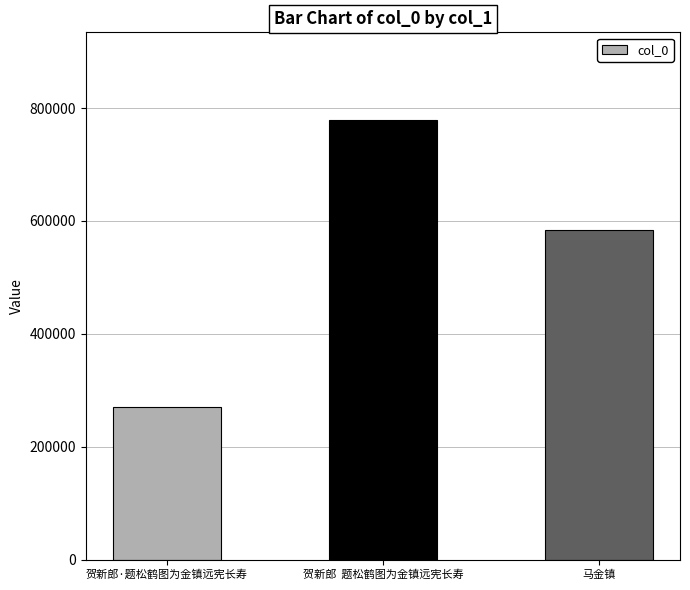

What is the change in value from 贺新郎  题松鹤图为金镇远宪长寿 to 马金镇?

-194883